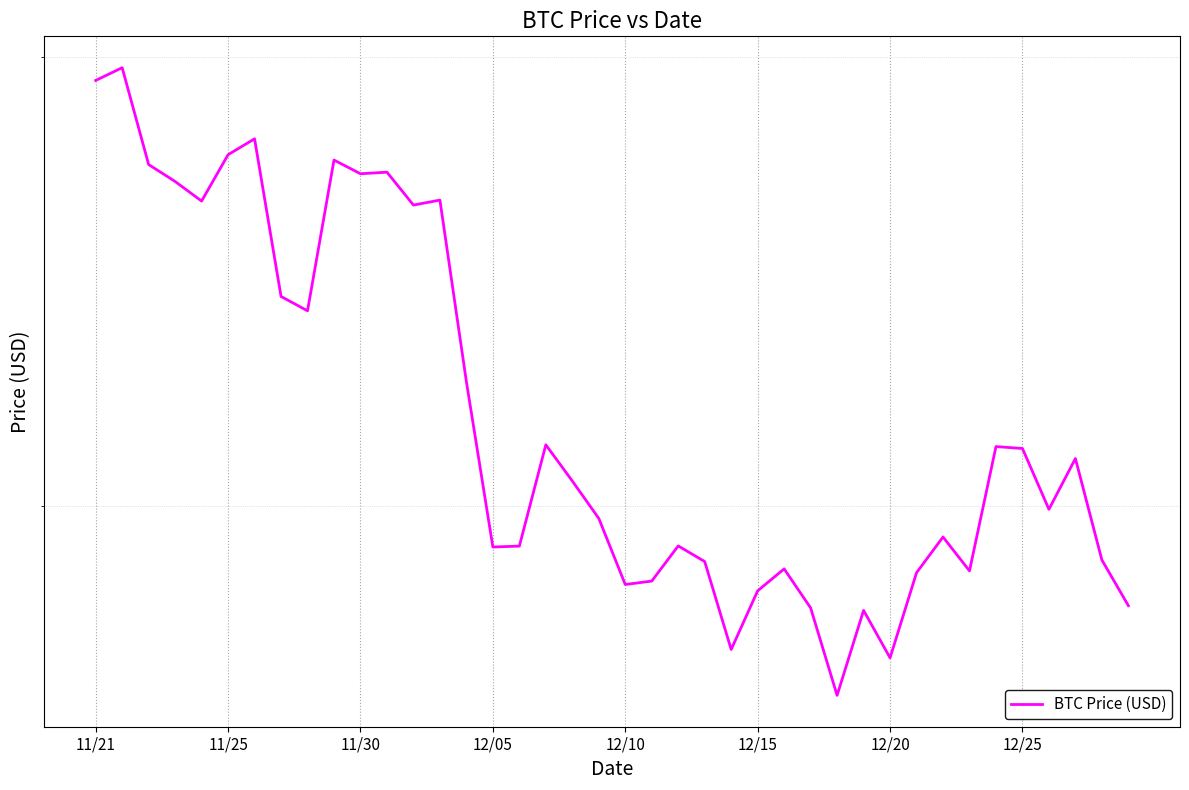

Is it true that the value at 24 is 31860?

False